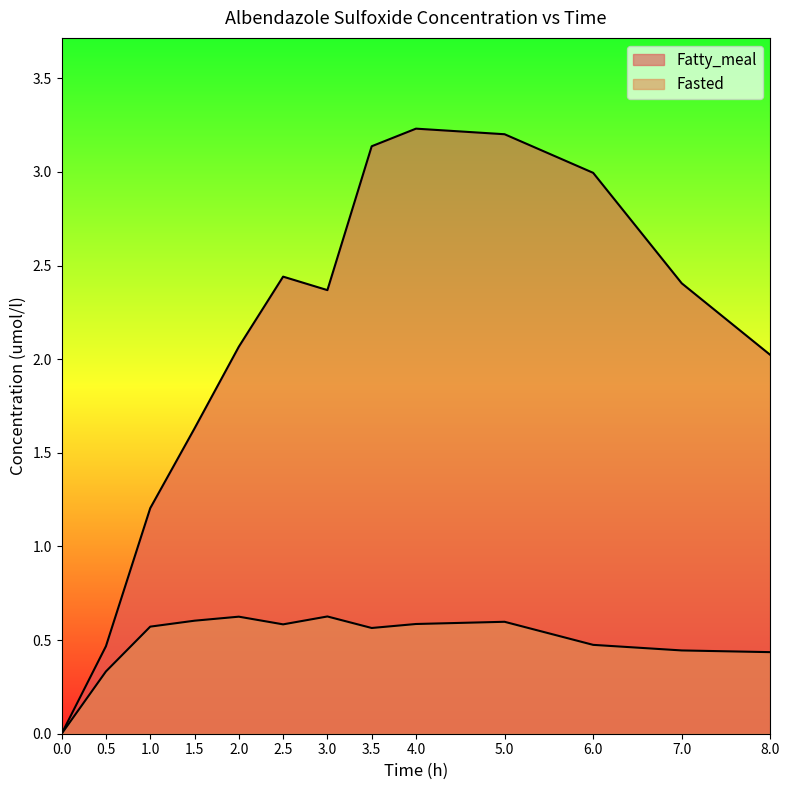

The value of Fasted at 1 is 0.6. True or false?

True